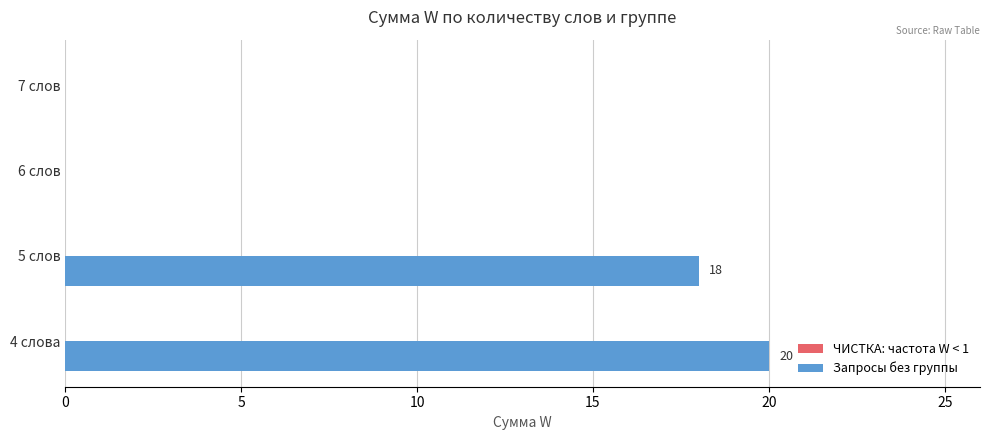

The value at 6 слов is 7. True or false?

False